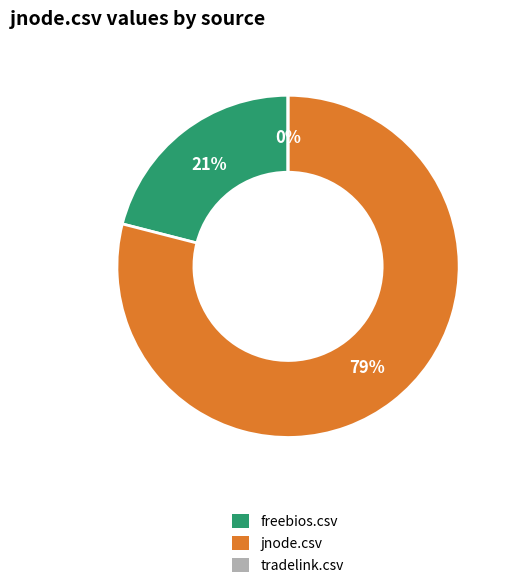

Which has a higher value, freebios.csv or jnode.csv?

jnode.csv